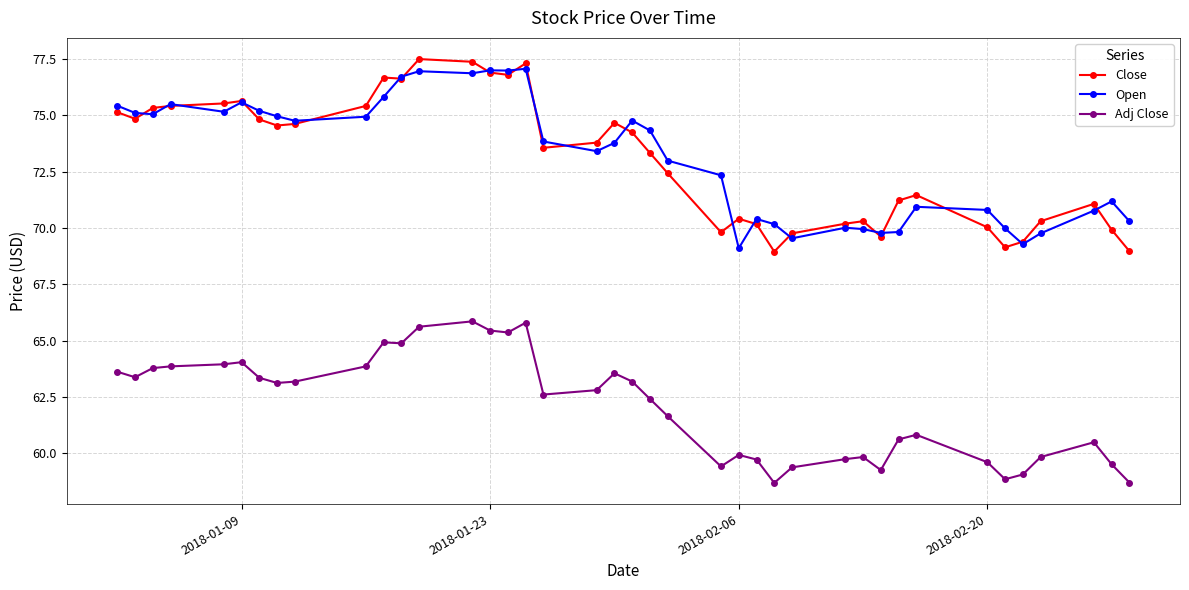

What is the value of the Close point at the 13th from the left?

77.5